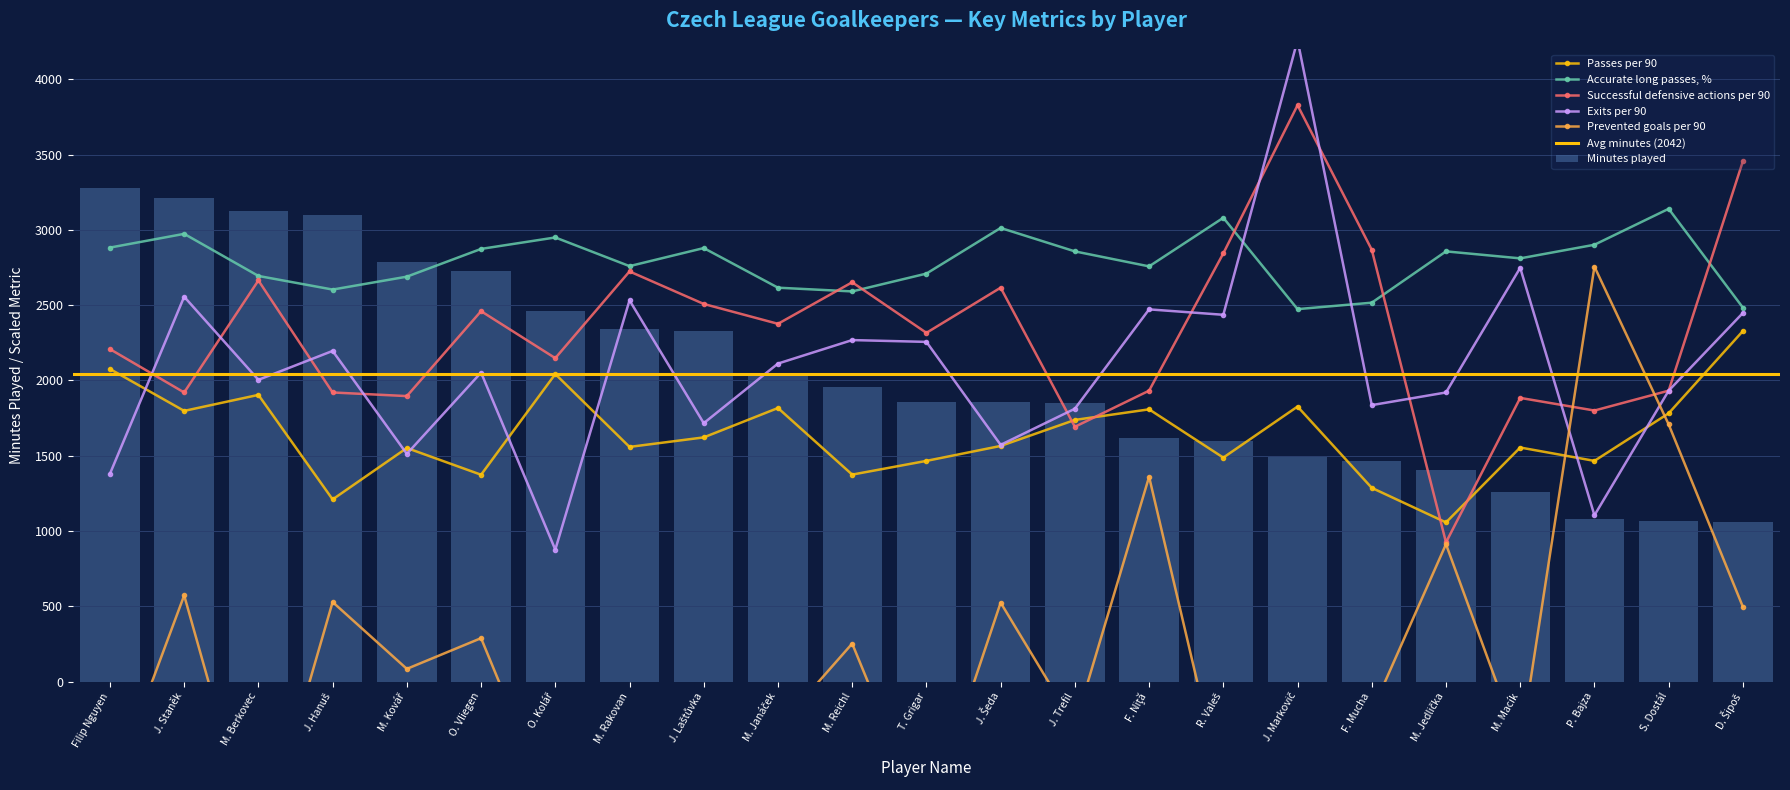

Are the bars horizontal?

No